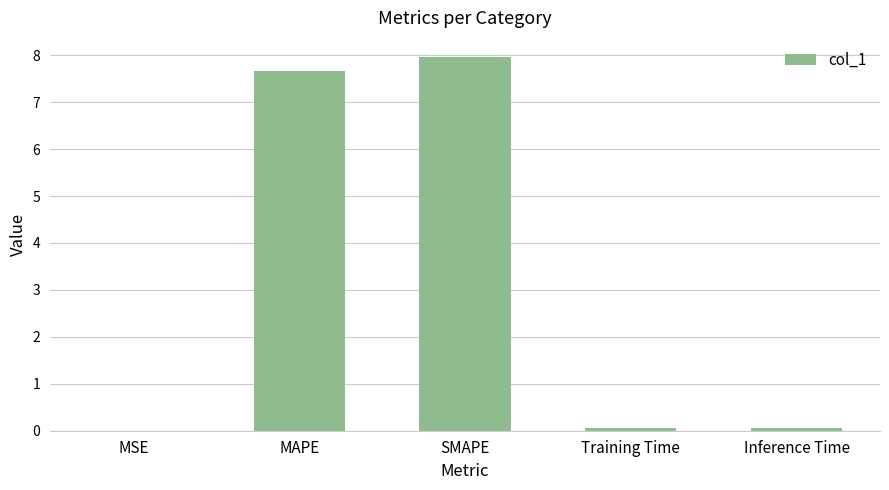

What is the change in value from MAPE to SMAPE?

+0.3